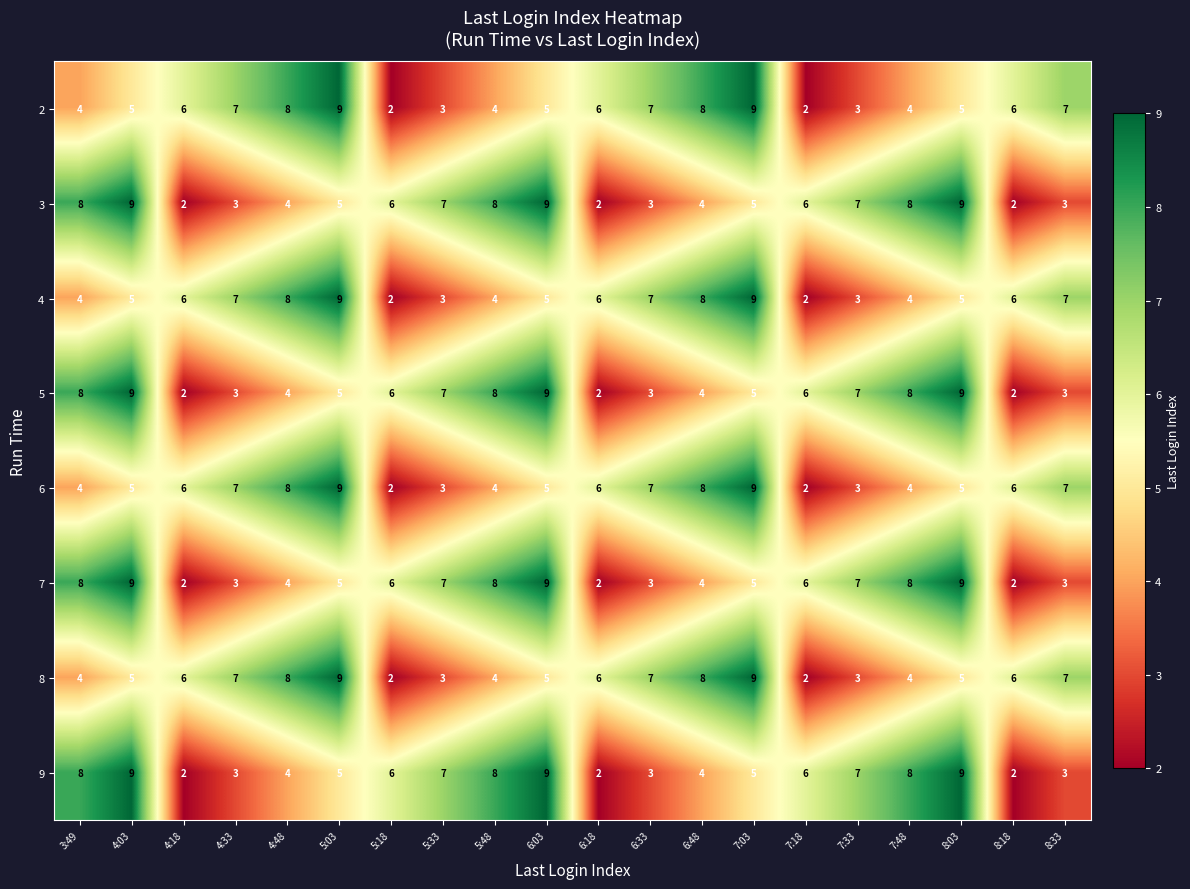

How many series are shown in this chart?

8